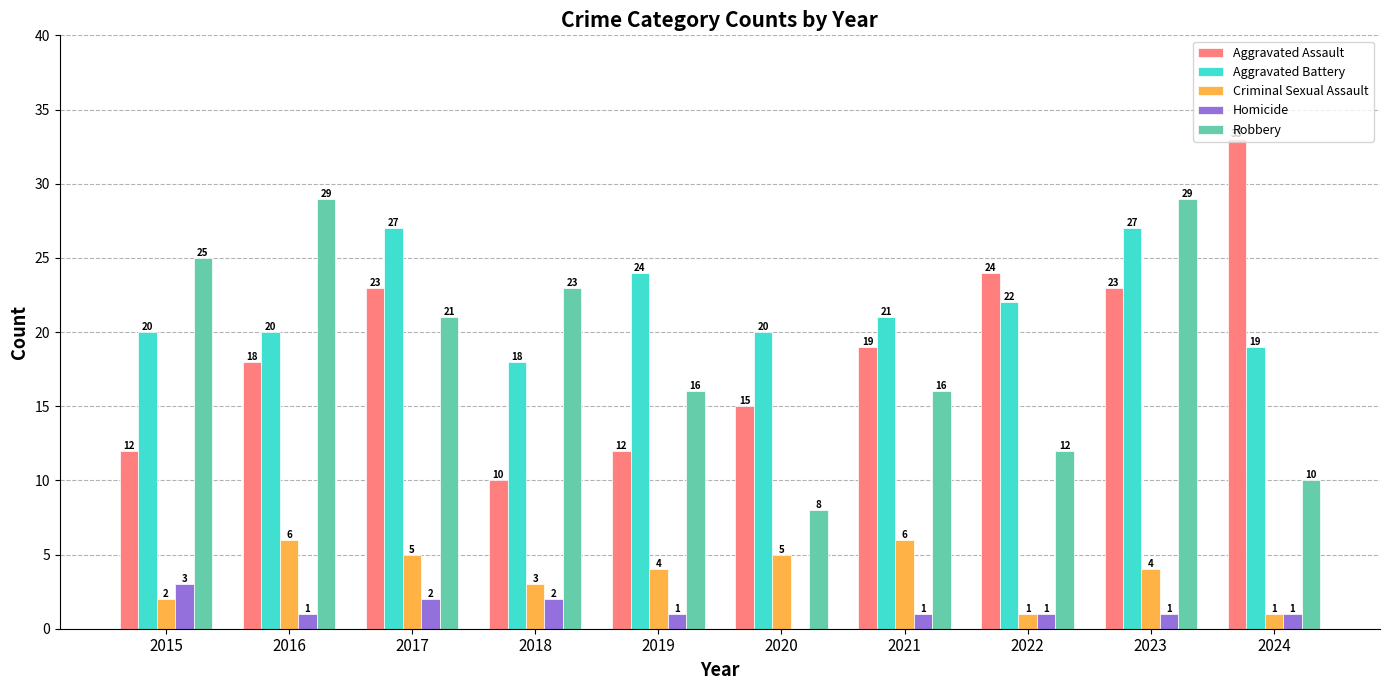

Which series changed the most between 2022 and 2023?

Robbery